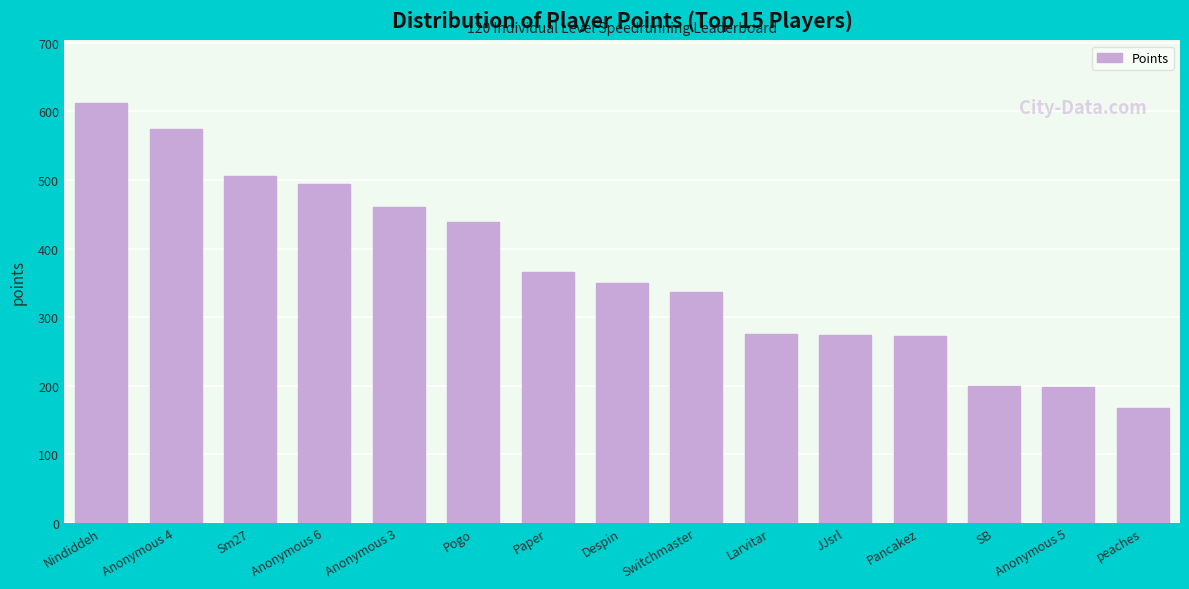

What is the difference between the maximum and minimum values?

444